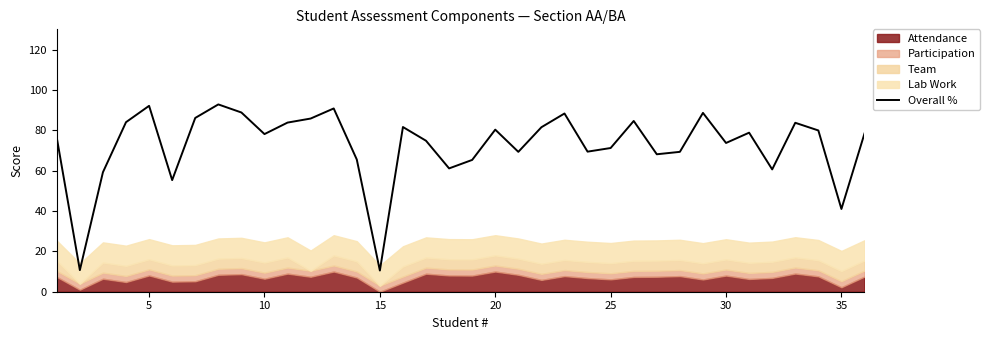

What is the maximum value for Overall %?

92.8